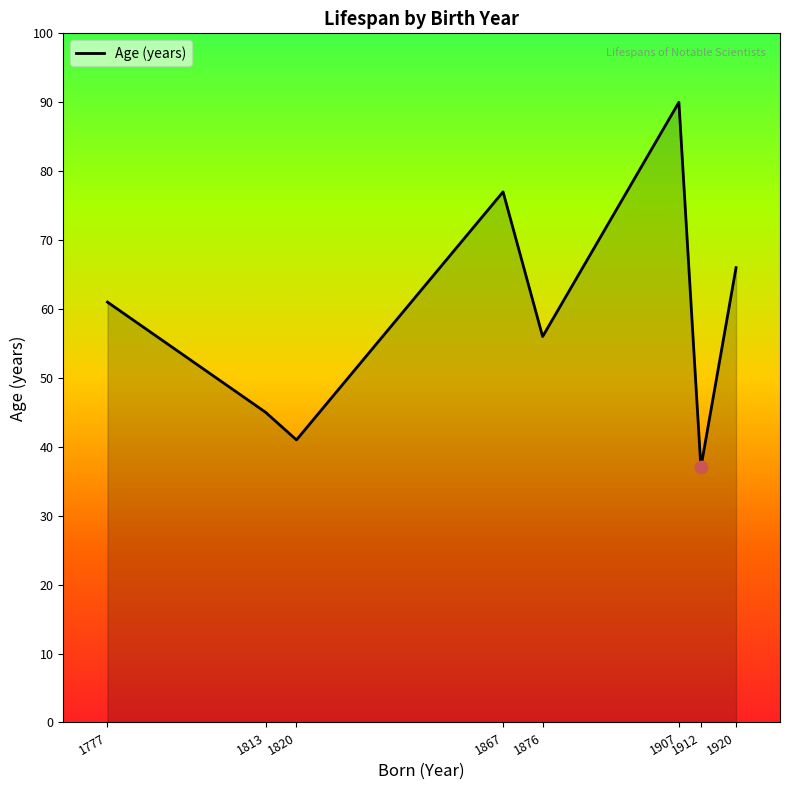

What is the change in value from 1876 to 1920?

+10